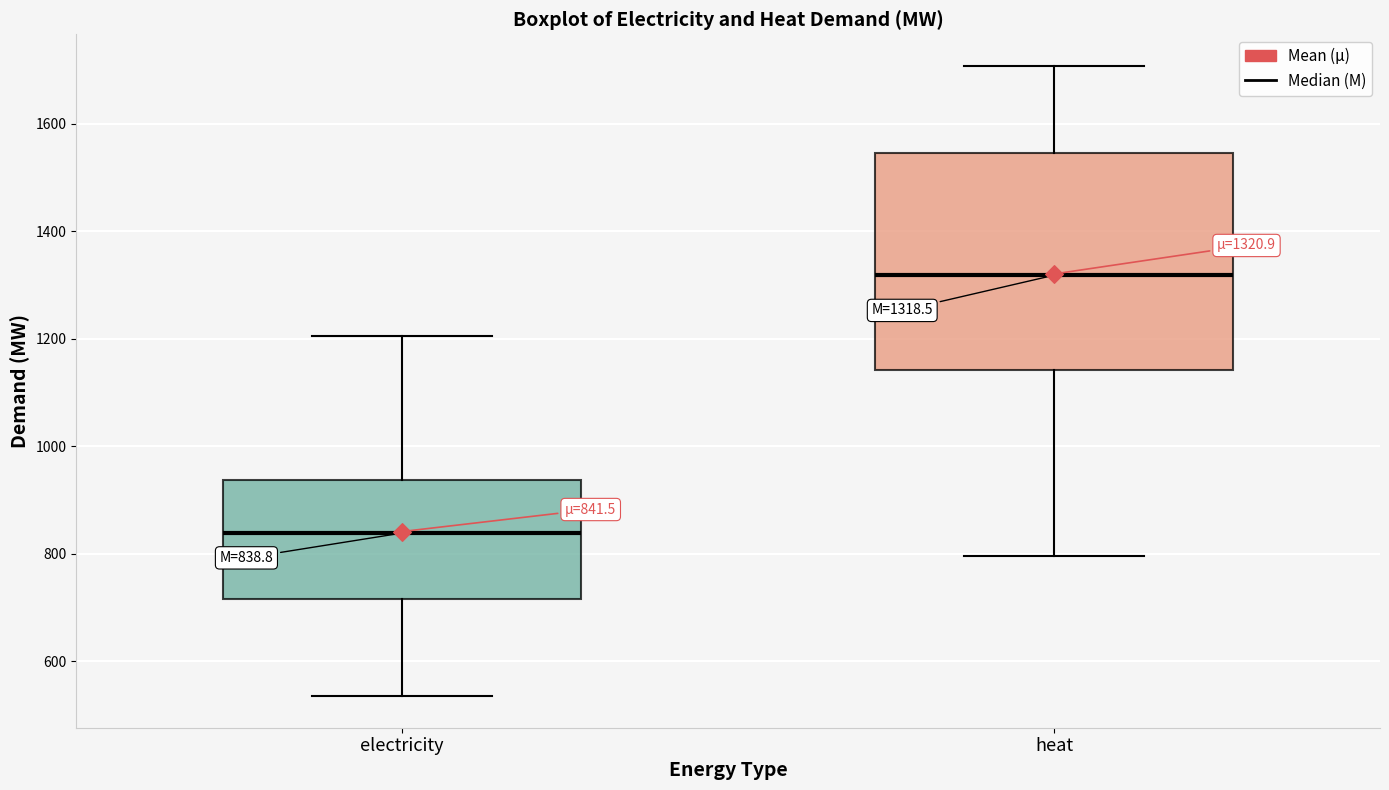

Which box's median line is the lowest?

electricity